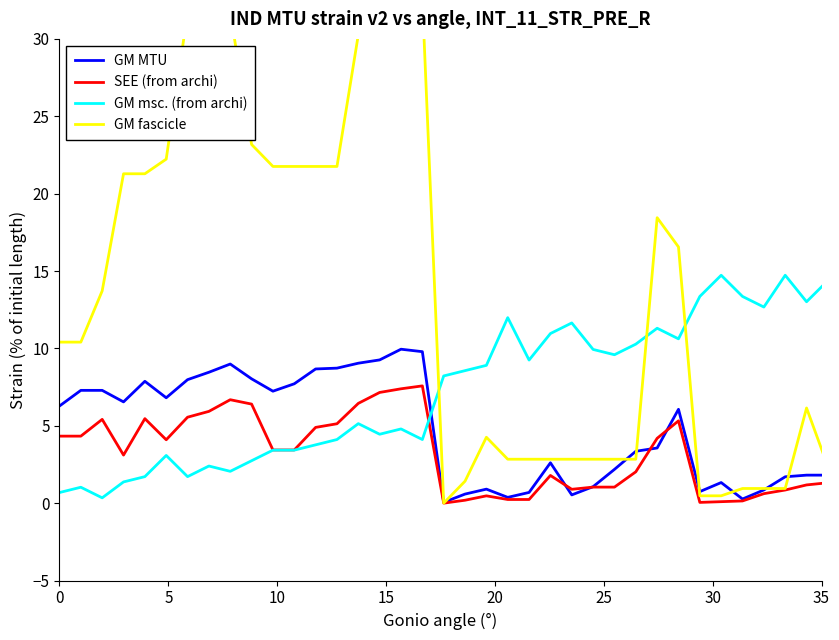

Reading left to right, list all the values displayed in this chart.

GM MTU: 6.3	7.3	7.3	6.5	7.9	6.8	8.0	8.5	9.0	8.0	7.2	7.7	8.7	8.7	9.0	9.3	9.9	9.8	0.1	0.6	0.9	0.4	0.7	2.6	0.5	1.1	2.2	3.4	3.6	6.1	0.7	1.3	0.3	0.9	1.7	1.8	1.8	2.5	3.7
SEE (from archi): 4.3	4.3	5.4	3.1	5.5	4.1	5.6	5.9	6.7	6.4	3.4	3.4	4.9	5.1	6.4	7.2	7.4	7.6	0.0	0.2	0.5	0.2	0.2	1.8	0.9	1.0	1.0	2.0	4.2	5.3	0.0	0.1	0.1	0.6	0.8	1.2	1.3	2.3	2.6
GM msc. (from archi): 0.7	1.0	0.3	1.4	1.7	3.1	1.7	2.4	2.1	2.7	3.4	3.4	3.8	4.1	5.1	4.5	4.8	4.1	8.2	8.6	8.9	12.0	9.2	11.0	11.6	9.9	9.6	10.3	11.3	10.6	13.4	14.7	13.4	12.7	14.7	13.0	14.4	12.3	14.0
GM fascicle: 10.4	10.4	13.7	21.3	21.3	22.2	31.7	31.7	31.7	23.2	21.8	21.8	21.8	21.8	30.3	30.3	32.2	32.6	0.0	1.4	4.3	2.8	2.8	2.8	2.8	2.8	2.8	2.8	18.4	16.6	0.5	0.5	0.9	0.9	0.9	6.1	2.4	9.5	9.5